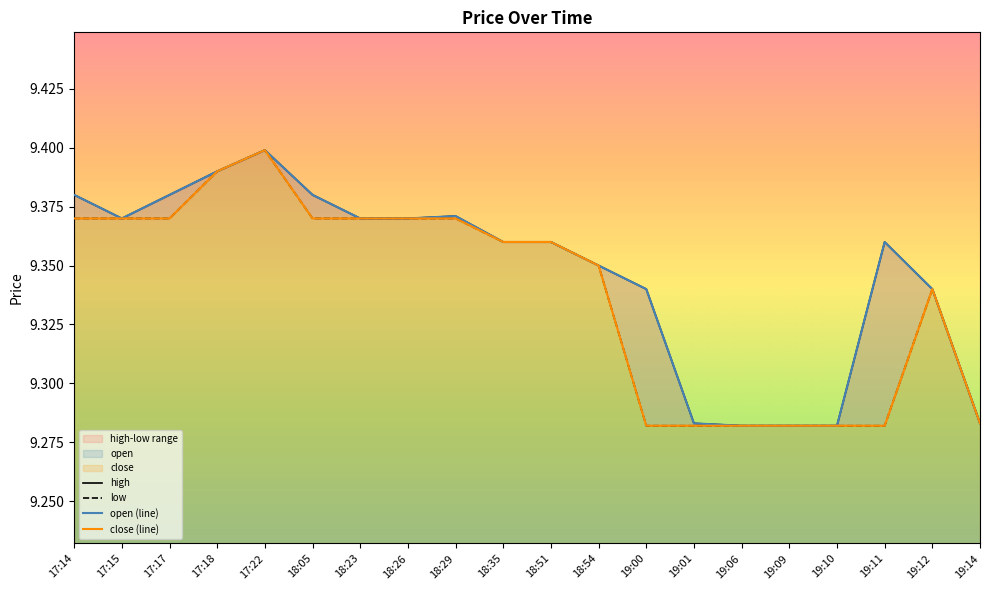

True or false: low and close cross at least once.

False